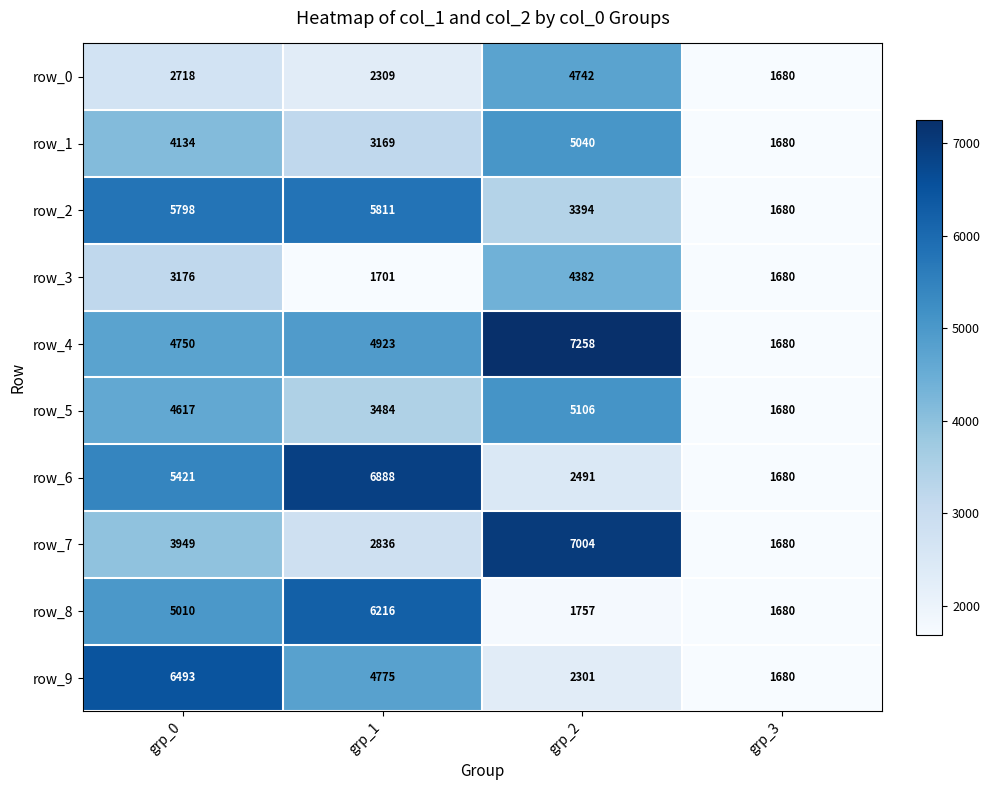

True or false: row_7 has a value of 2836 at grp_1.

True